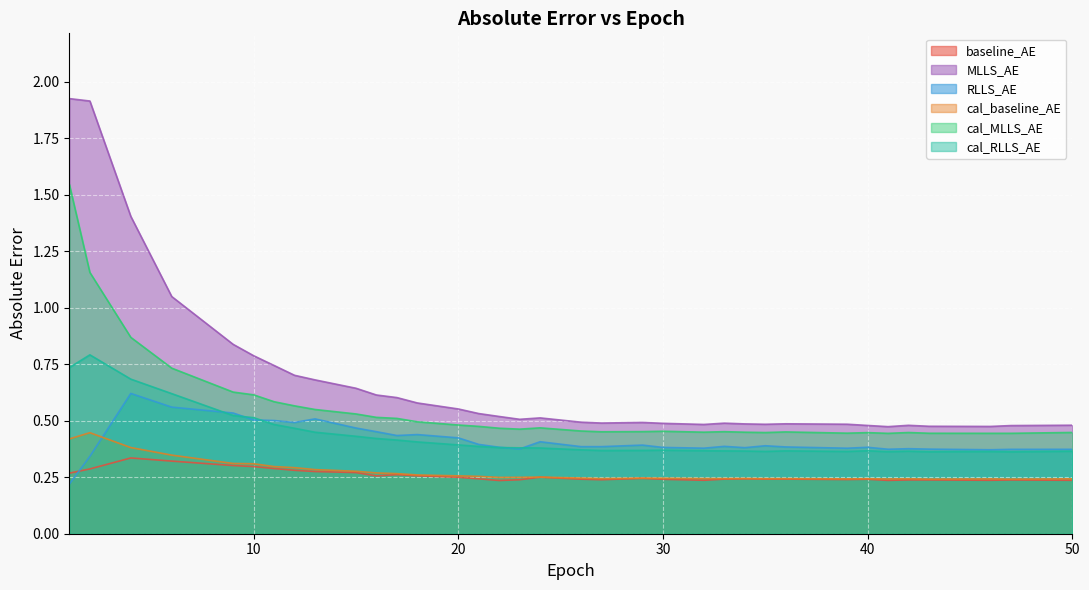

In cal_MLLS_AE, how many points are higher than both neighbors (excluding endpoints)?

10